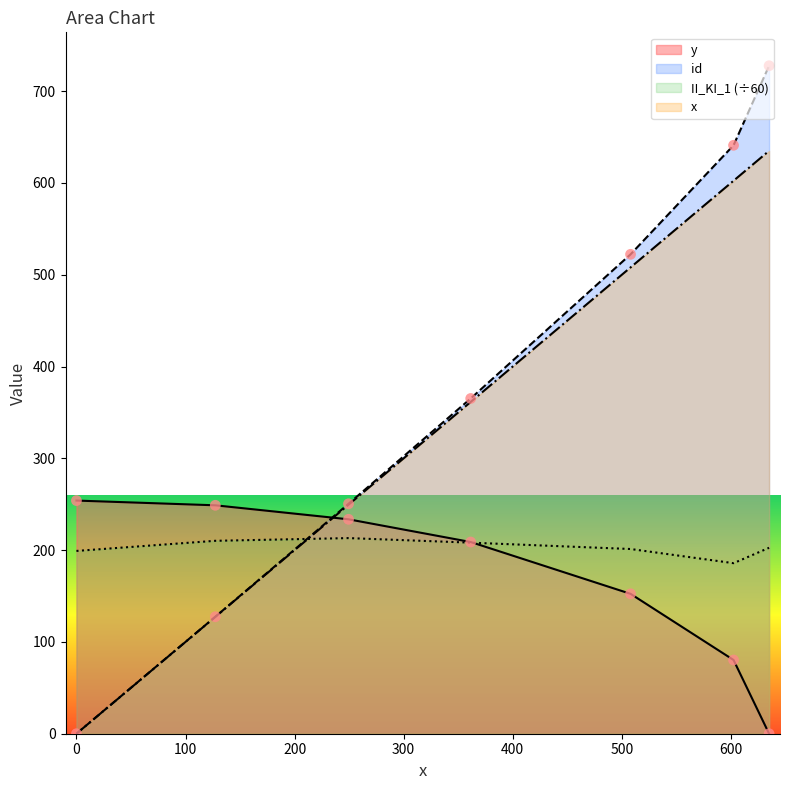

Which series has the largest range (max minus min)?

id